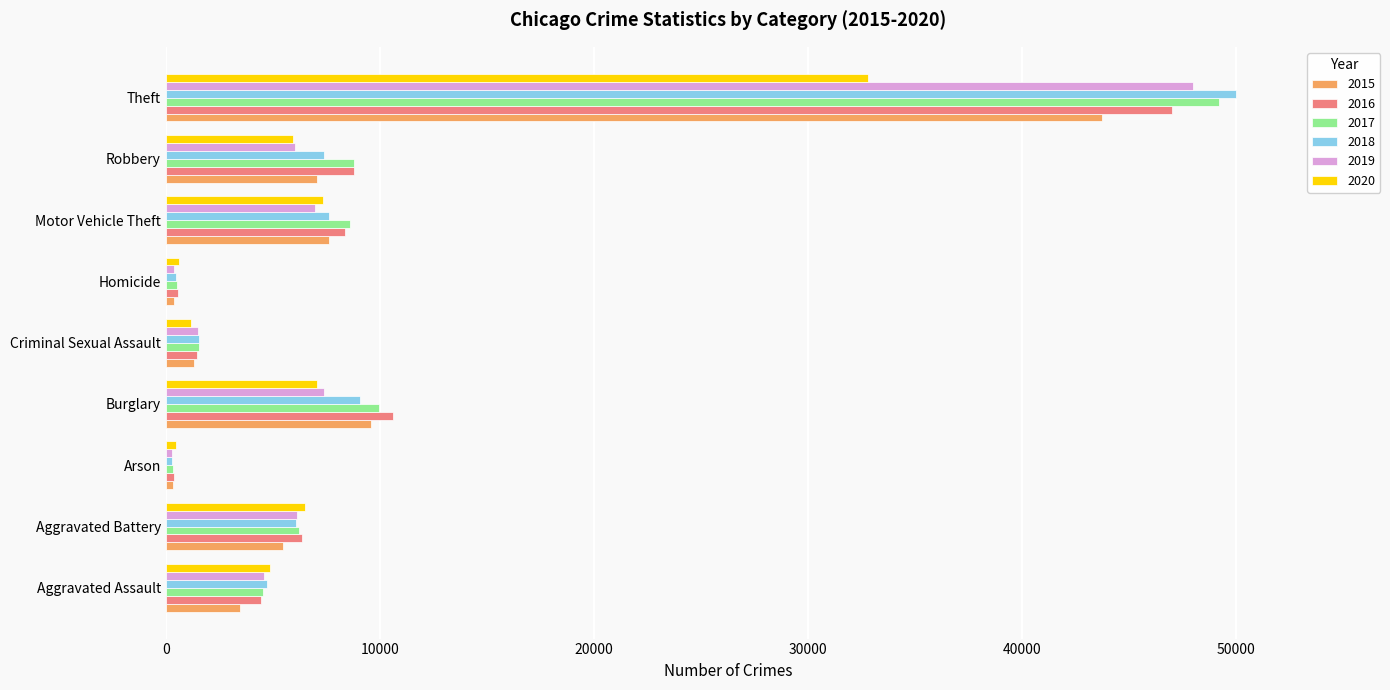

At how many categories does at least one series exceed 40398?

1